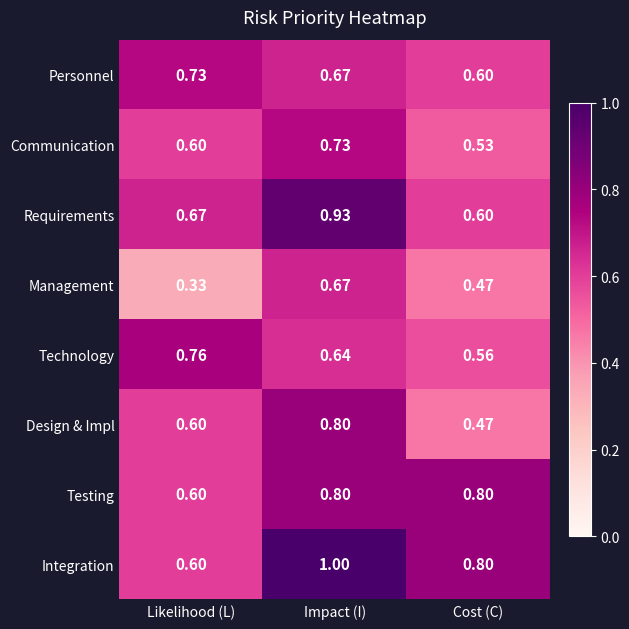

Which category has the lowest value across all series?

Likelihood (L)